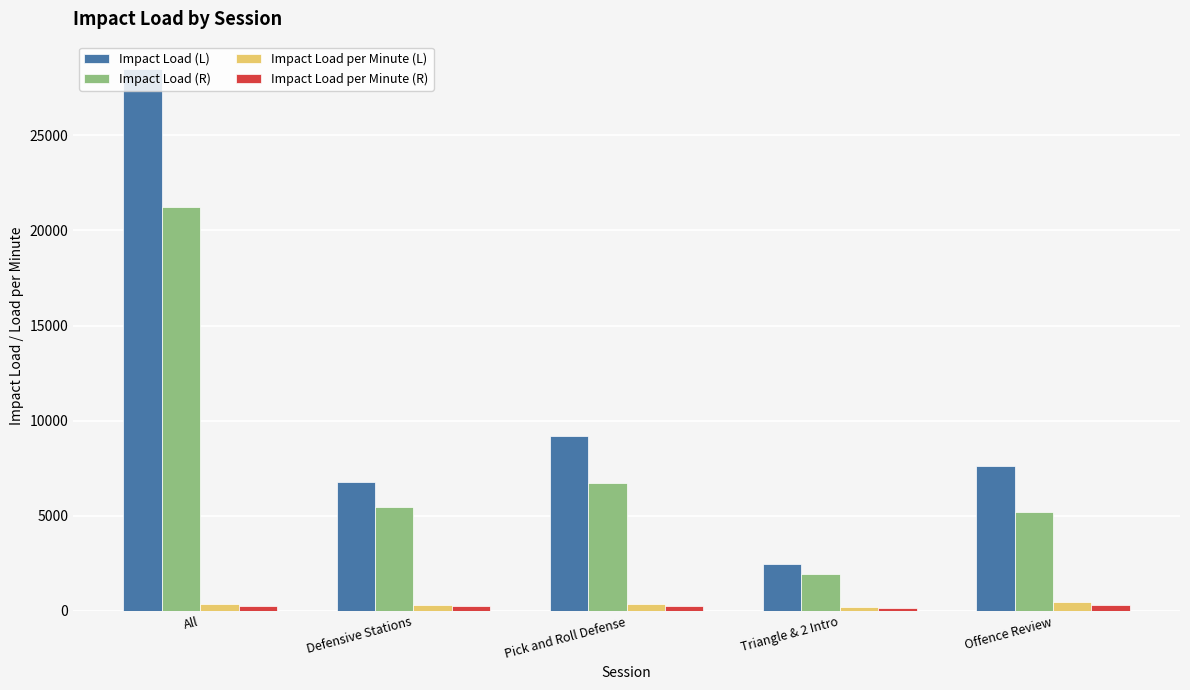

Which series has the widest spread of values?

Impact Load (L)